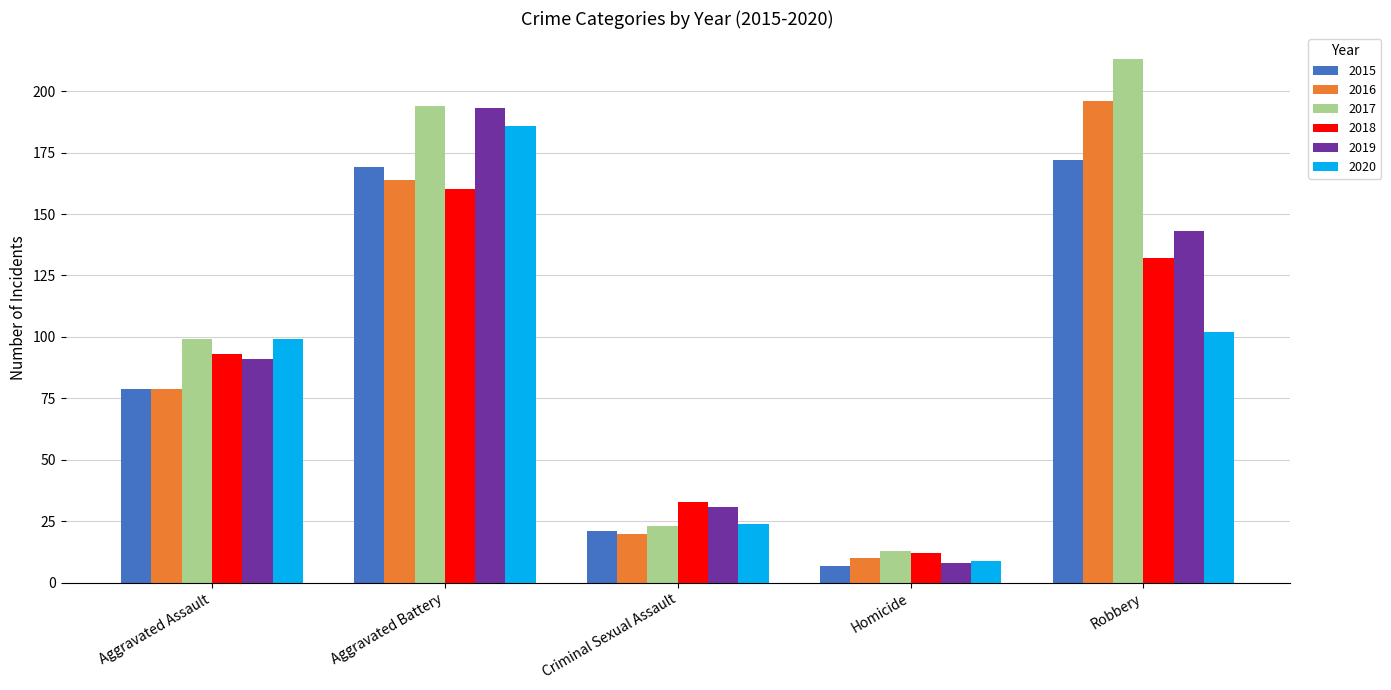

What is the sum of all 2015 values?

448